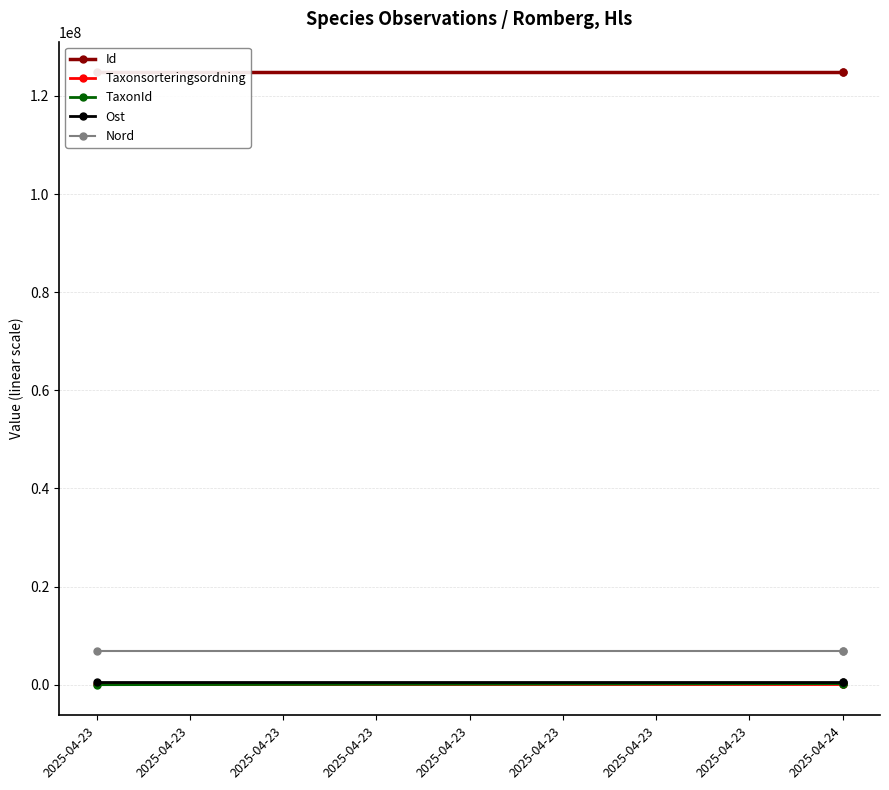

The Ost series shows 866683 at 2025-04-24. True or false?

False